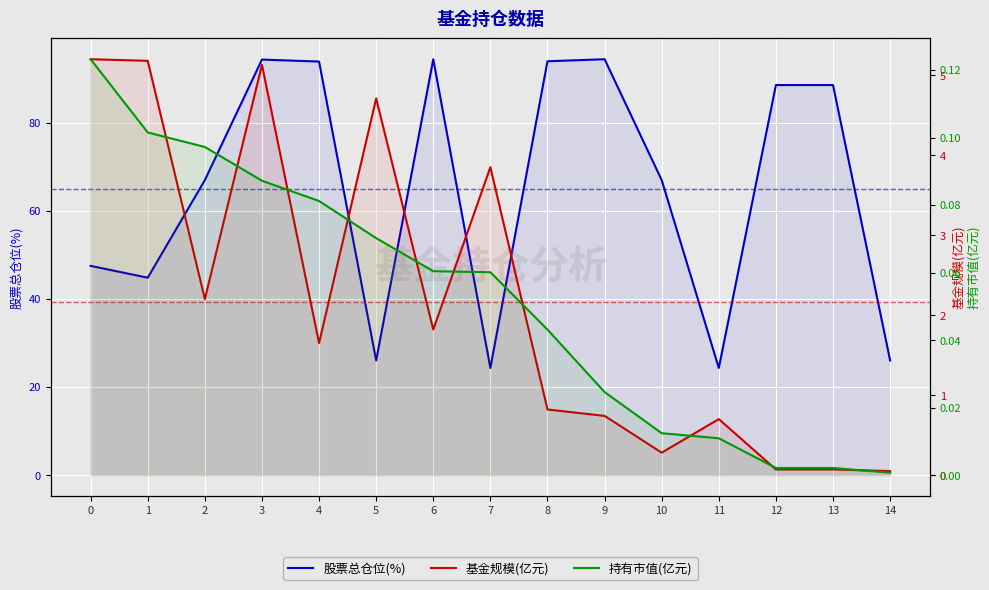

The 基金规模(亿元) series shows 0.7 at 9. True or false?

True